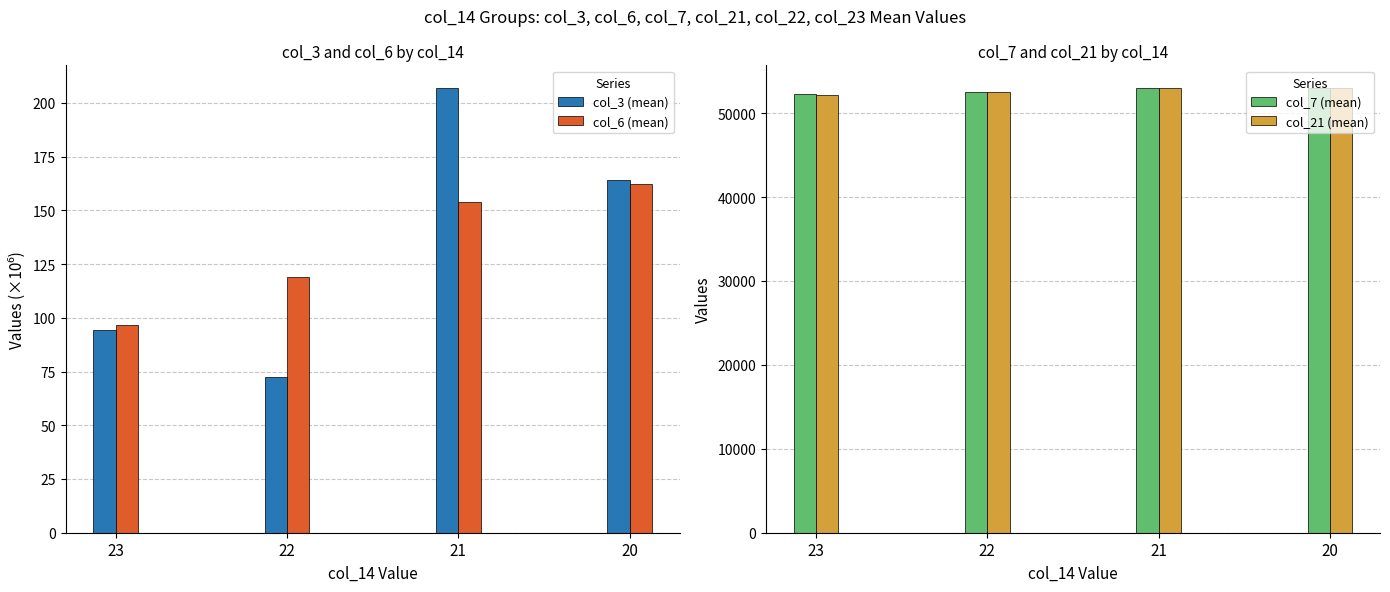

Which series changed the most between 21 and 20?

col_7 (mean)